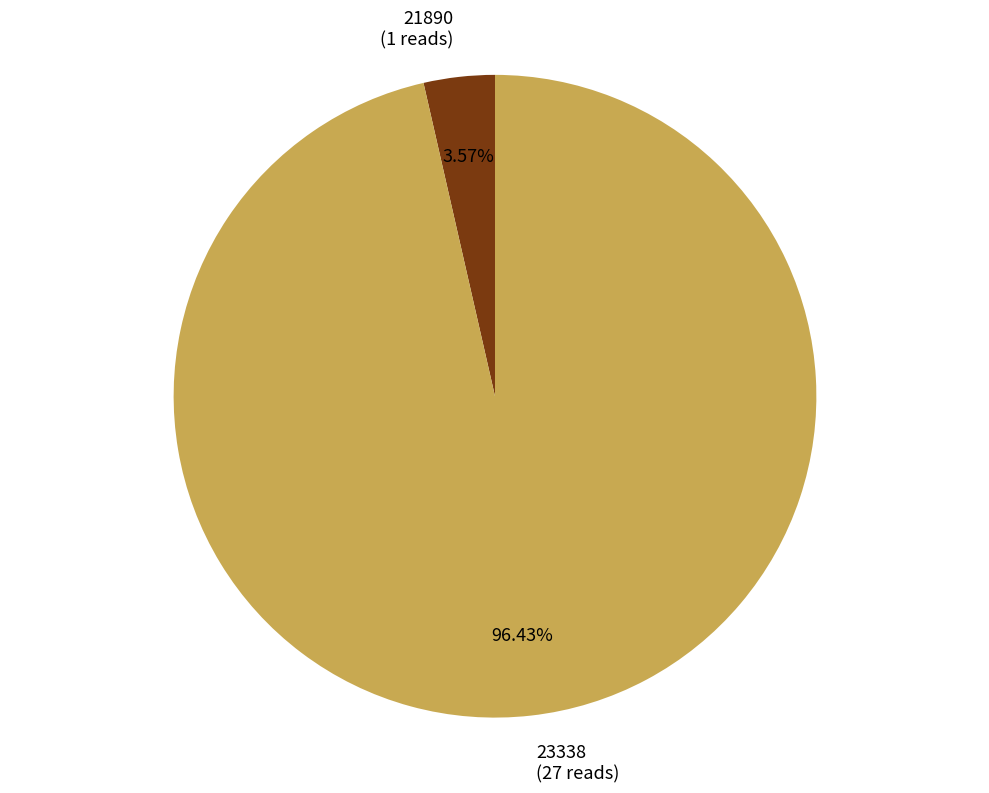

Rank the categories by value from lowest to highest.

21890, 23338